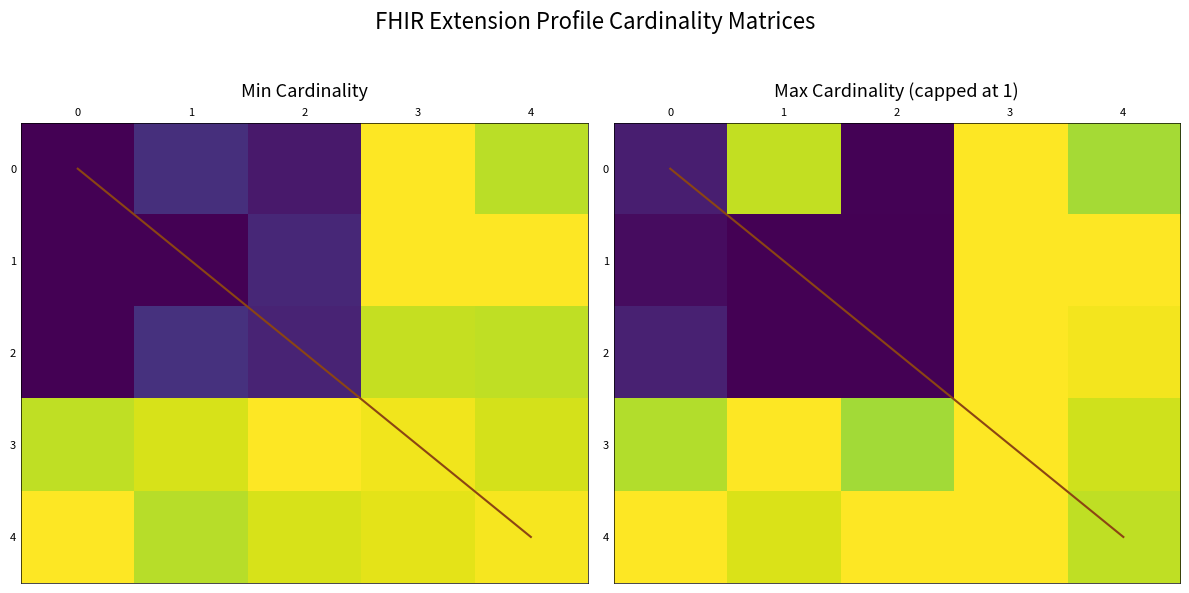

At which label is 1 closest to 0?

1